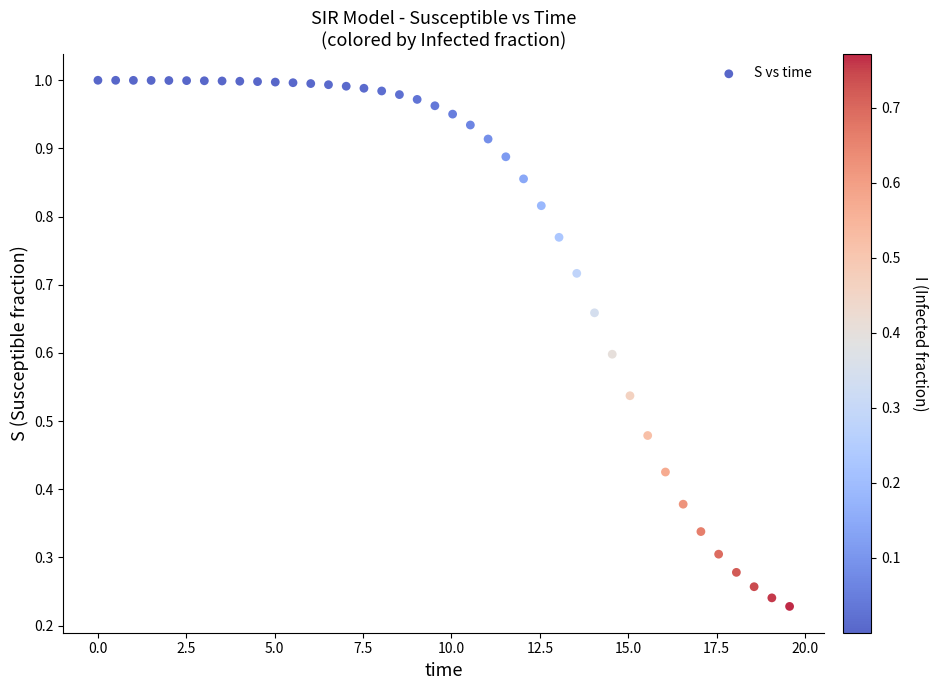

What is the range of X values (max minus min)?

19.6